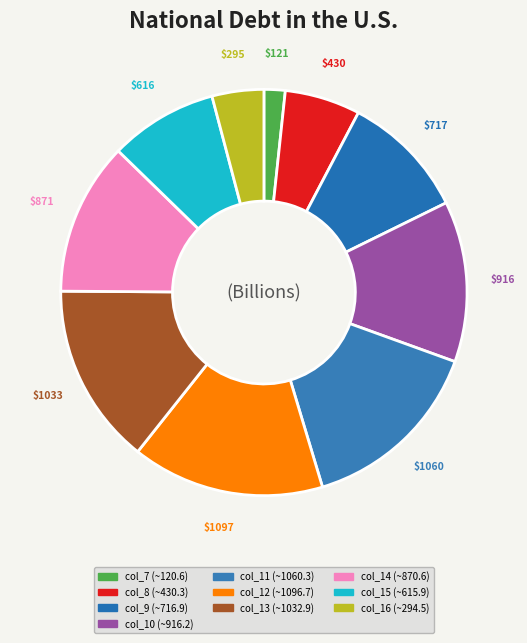

Combined, do col_15 and col_7 account for over 50%?

No